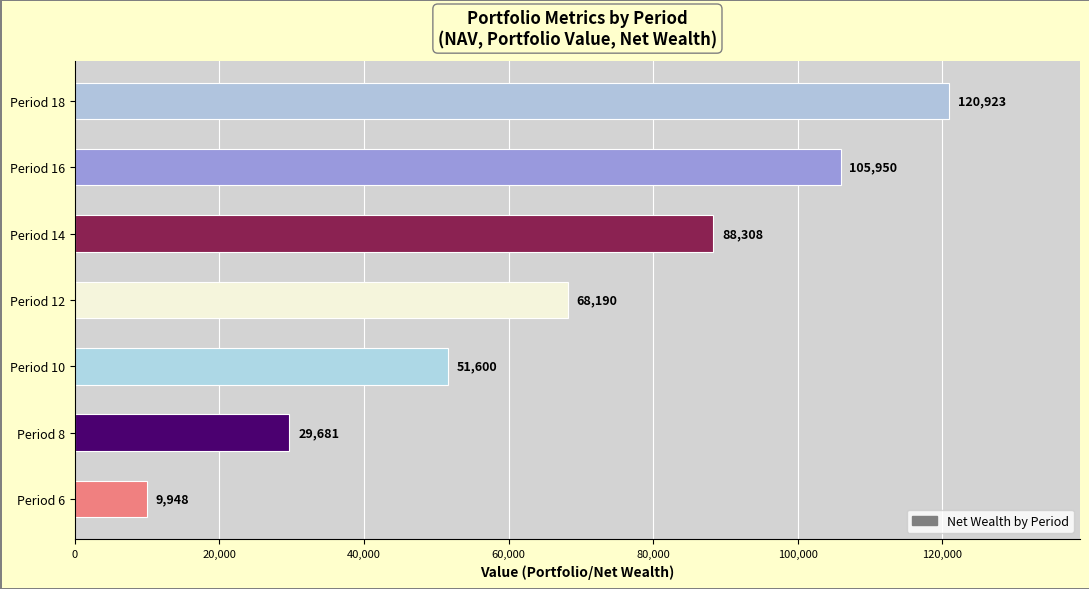

At which label is the value closest to 65435?

Period 12